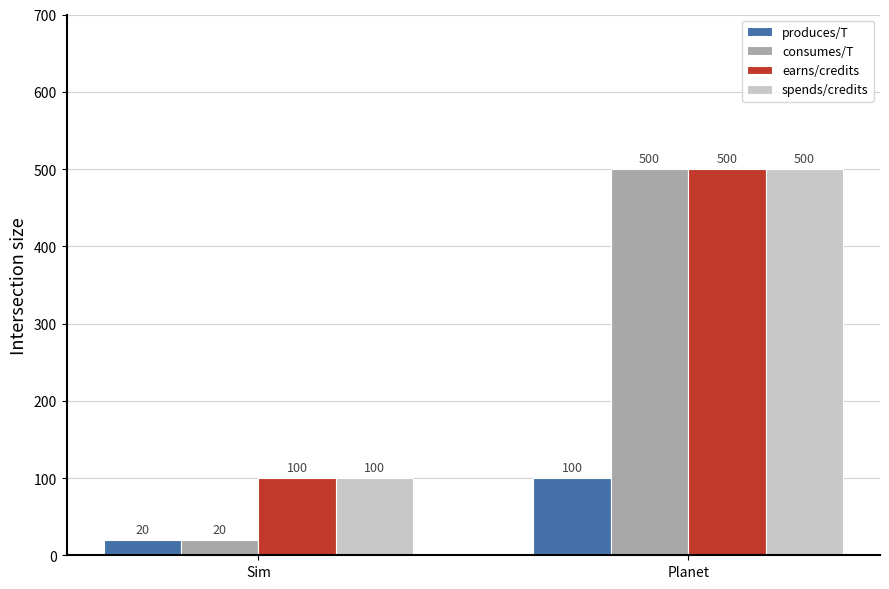

What is the total value across all series at Planet?

1600